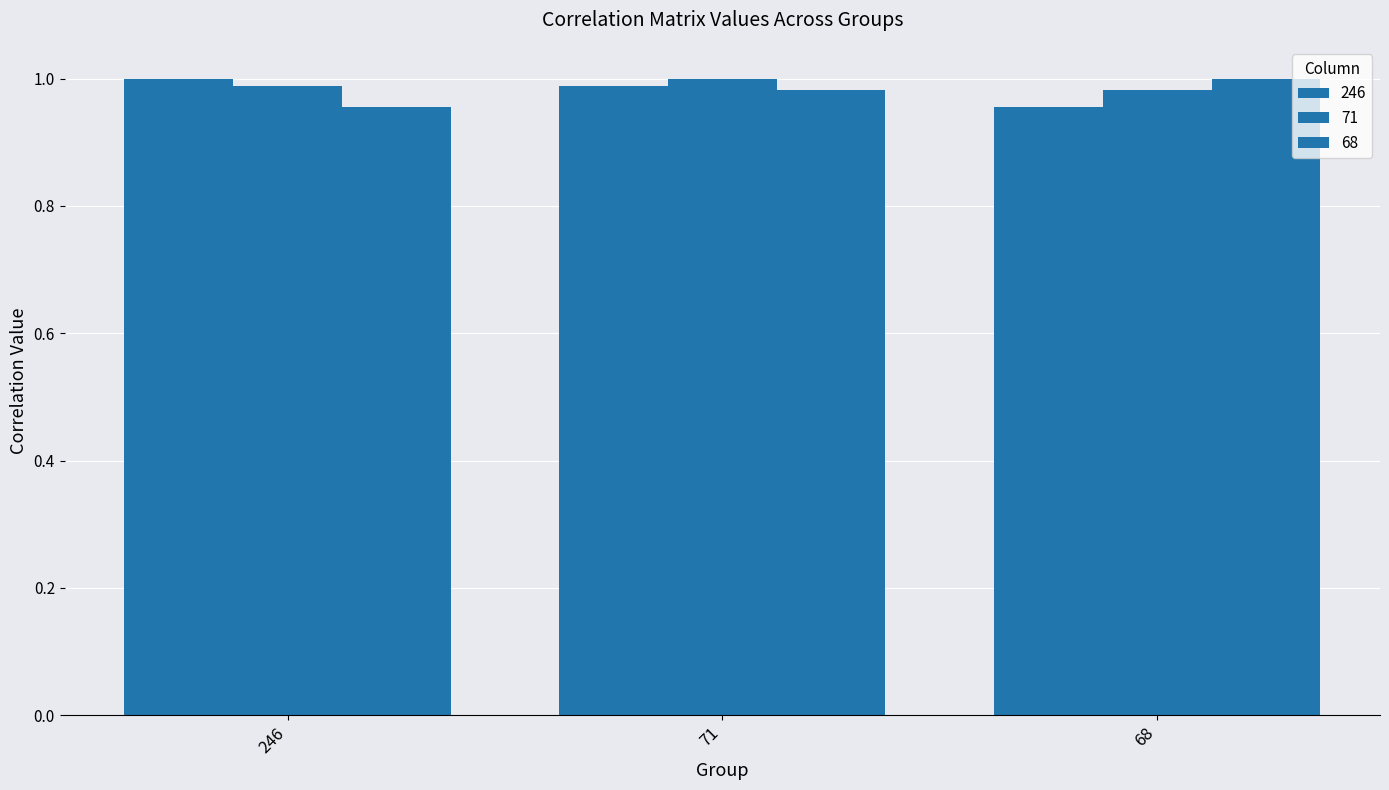

True or false: 71 has a value of 1.0 at 71.

True